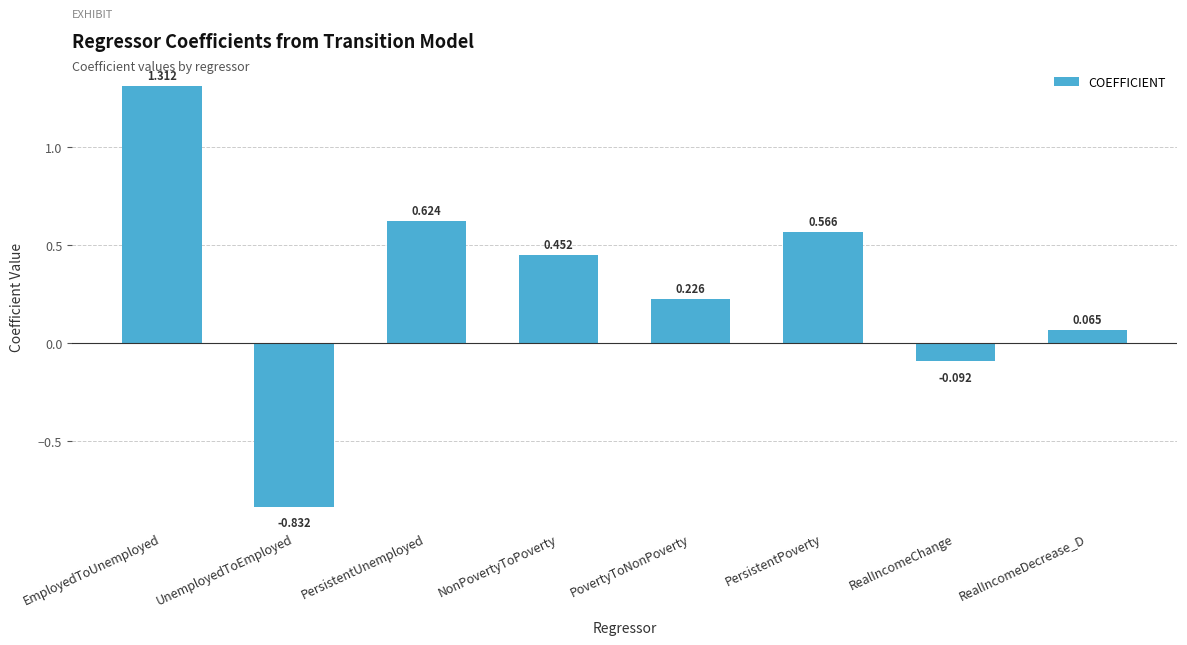

What is the average value?

0.3